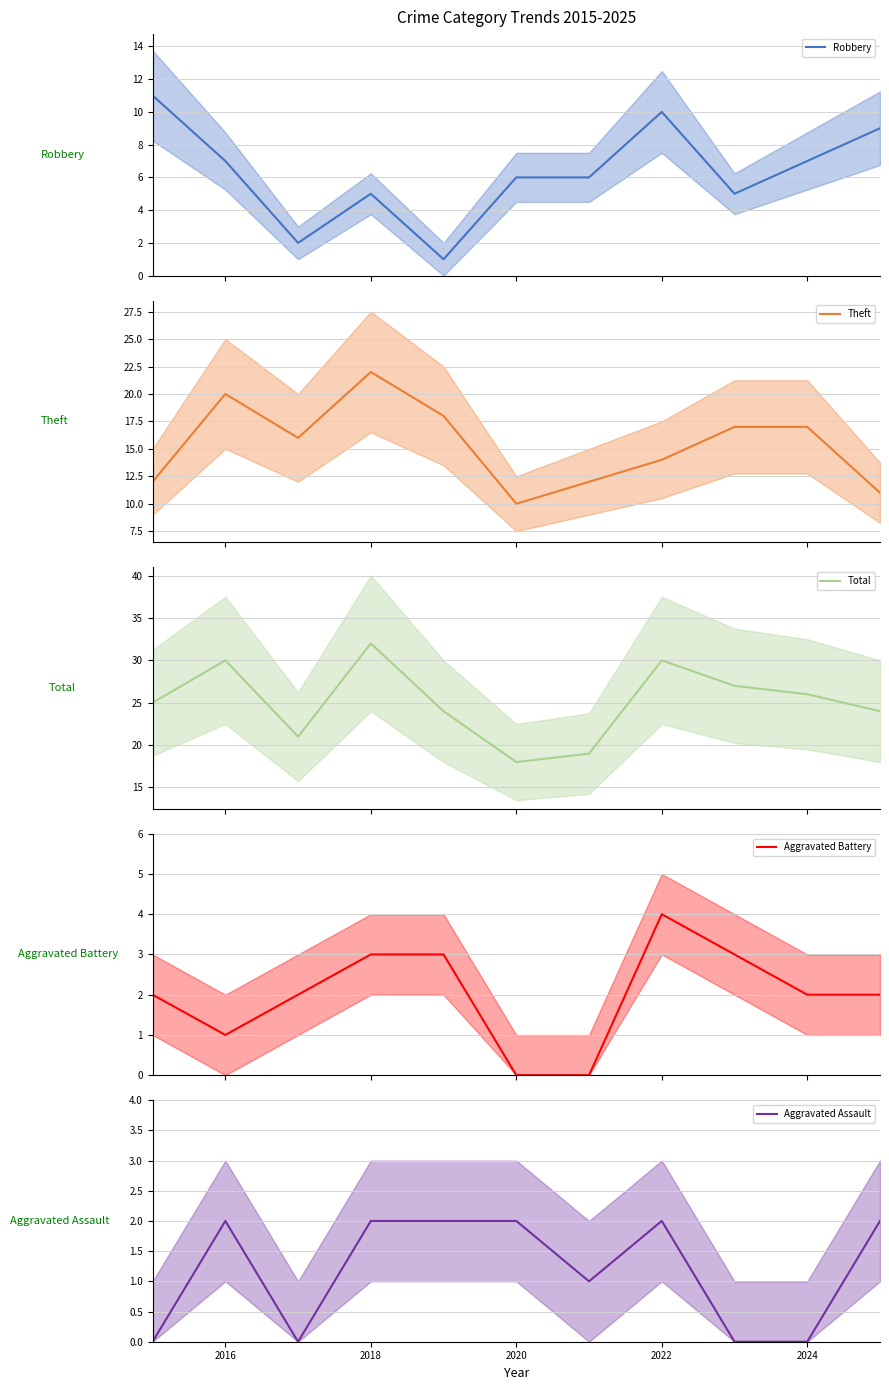

True or false: Total and Aggravated Assault cross at least once.

False